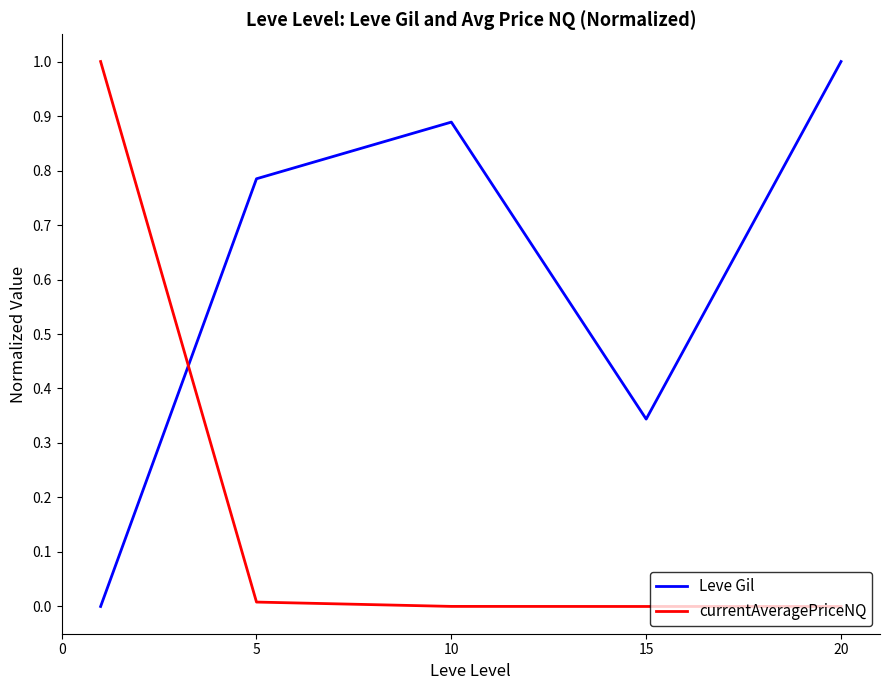

Which series ends up on top after the final intersection of currentAveragePriceNQ and Leve Gil?

Leve Gil